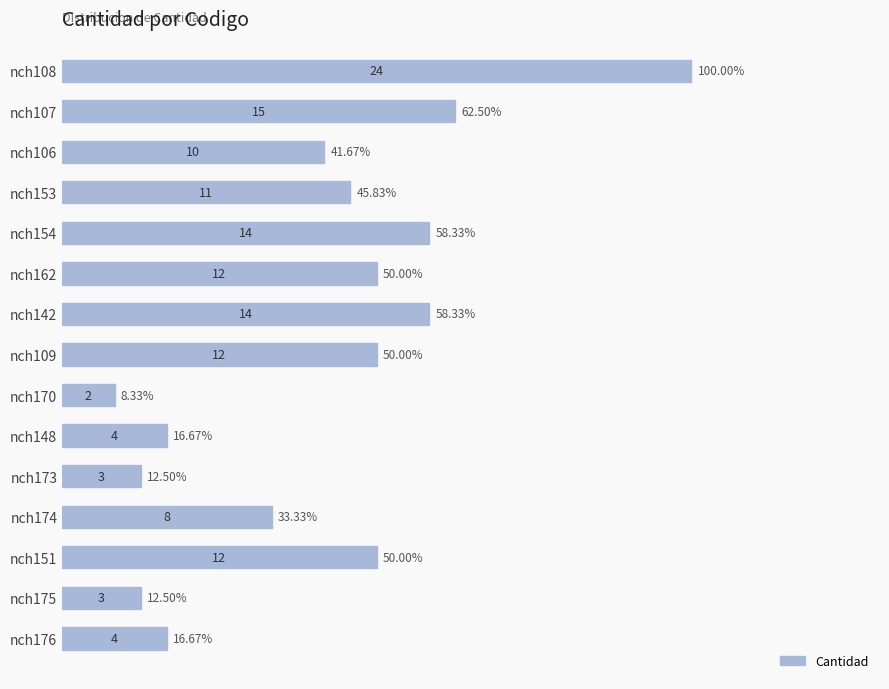

What is the sum of the values at nch109 and nch142?

26